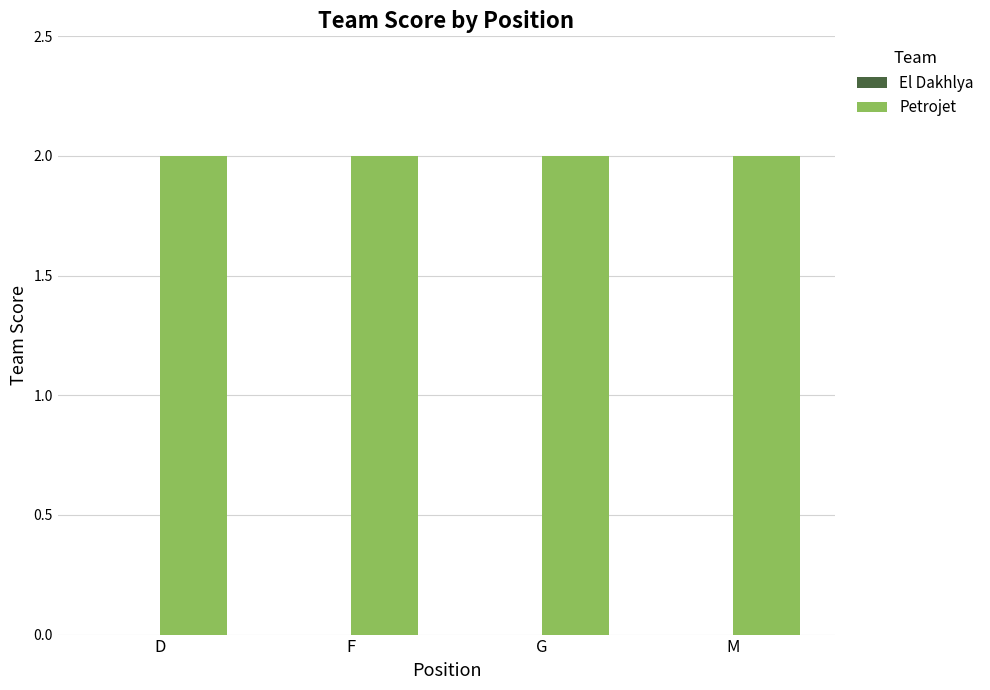

At which category is the sum across all series the highest?

D